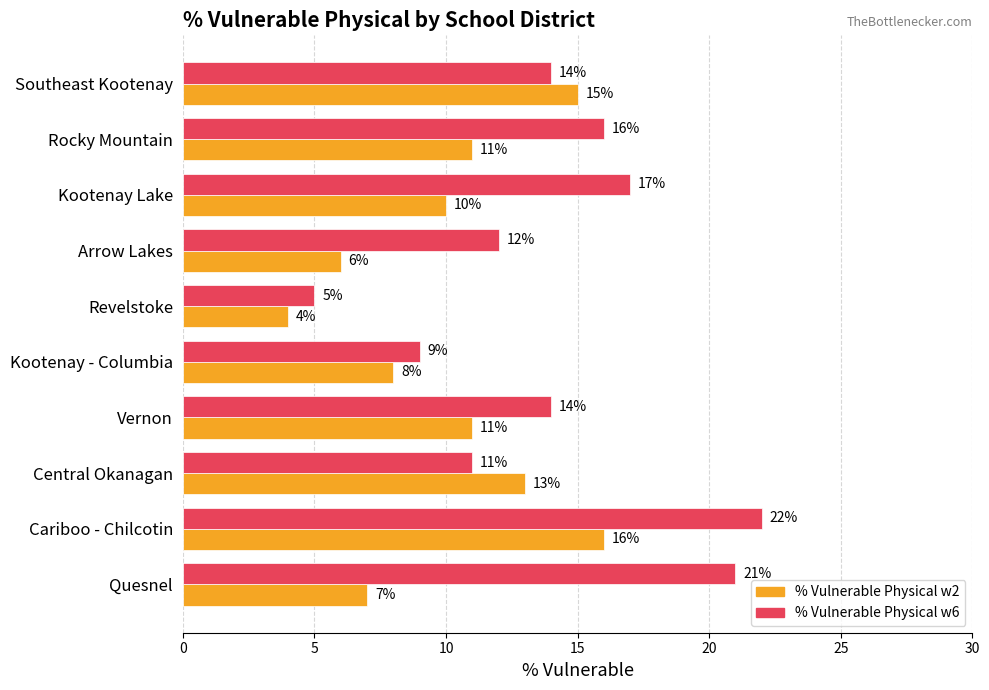

Where is % Vulnerable Physical w2 nearest to the value 10?

Kootenay Lake